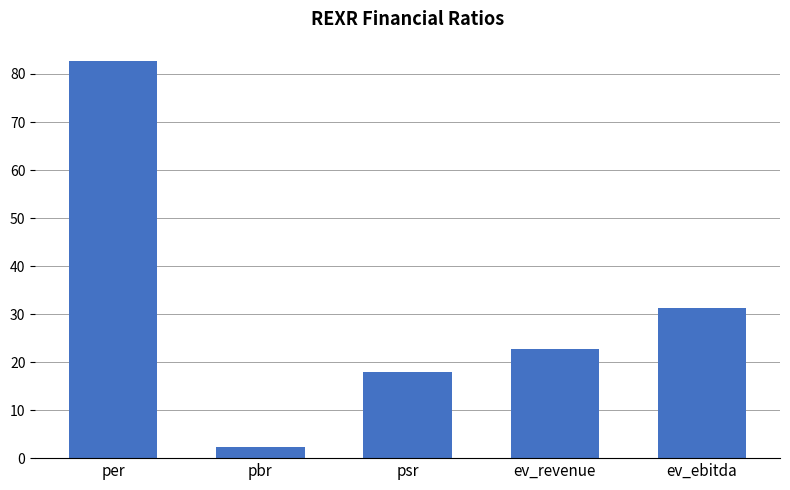

Which category has the lowest value across all series?

pbr